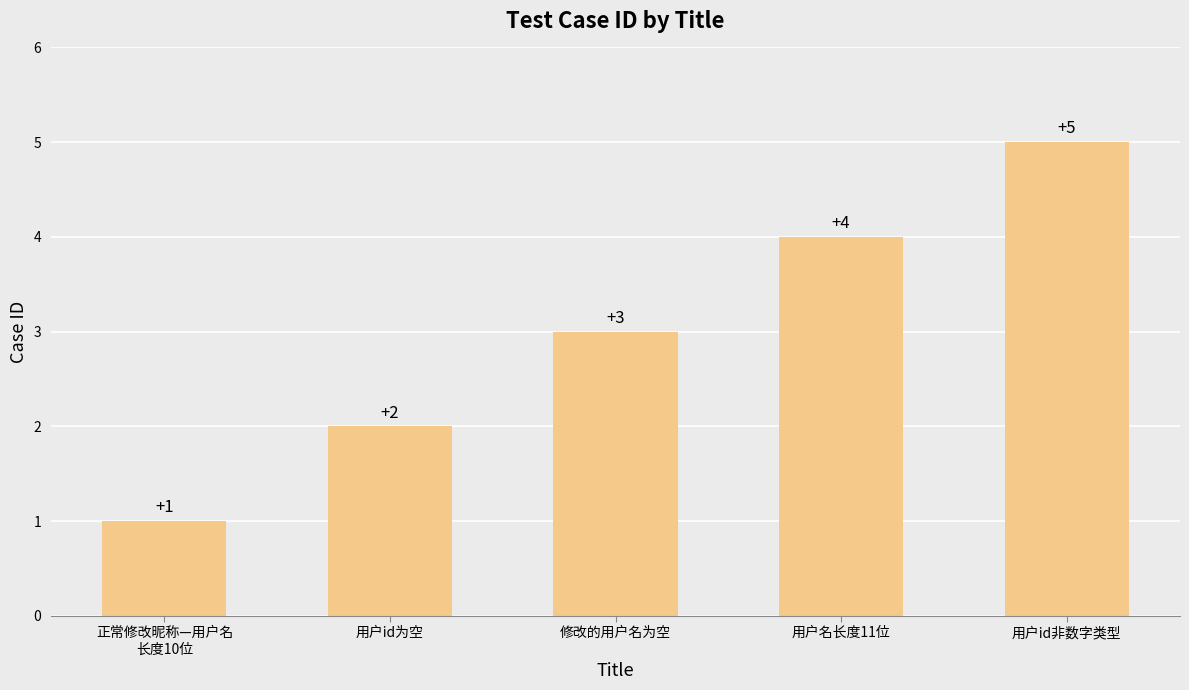

The value at 用户id非数字类型 is 5. True or false?

True